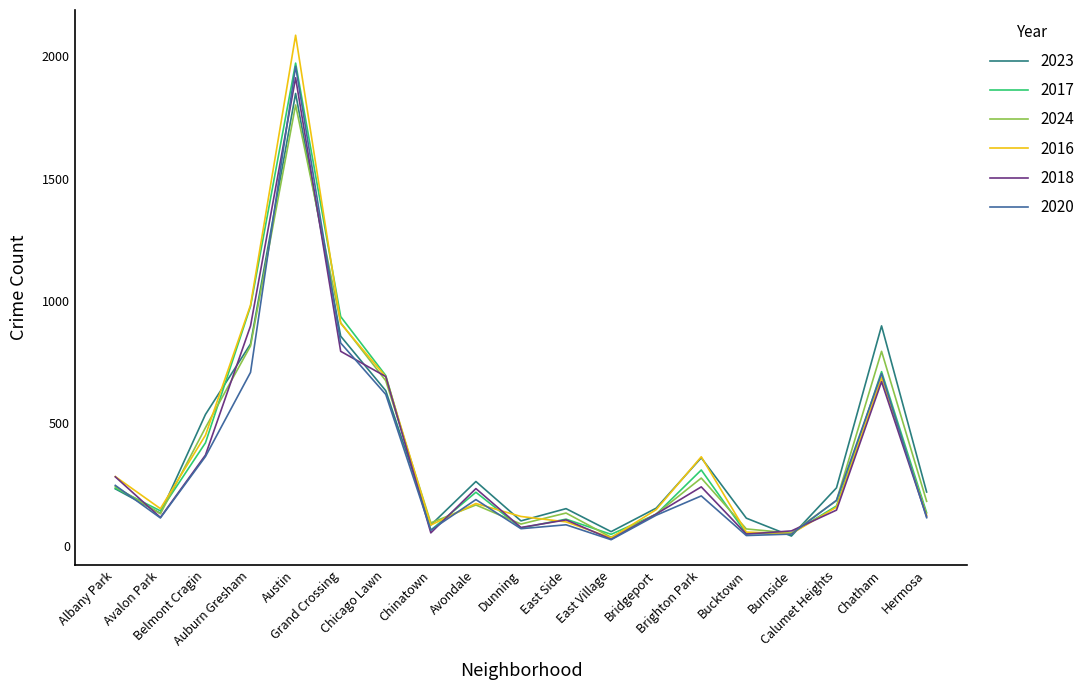

Which series has the largest range (max minus min)?

2016